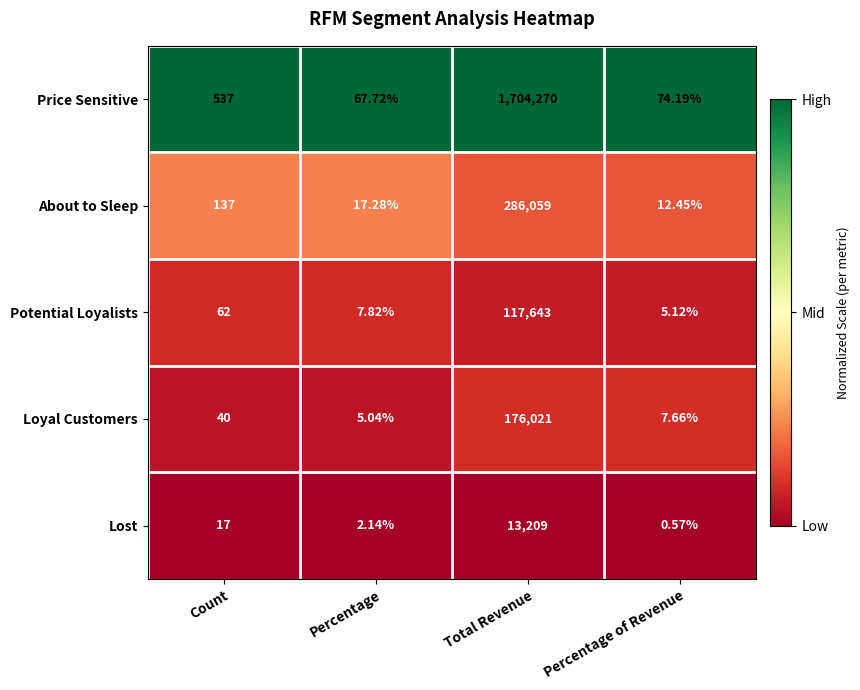

Between Percentage and Percentage of Revenue, which series saw the biggest shift?

Price Sensitive